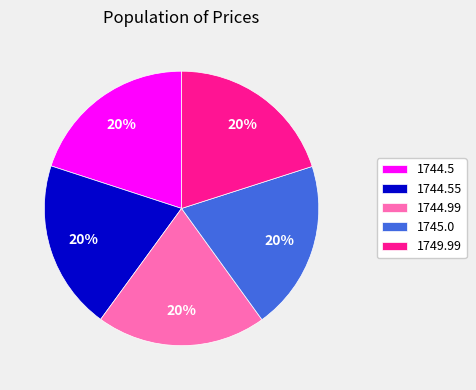

Combined, do 1744.99 and 1744.55 account for over 50%?

No